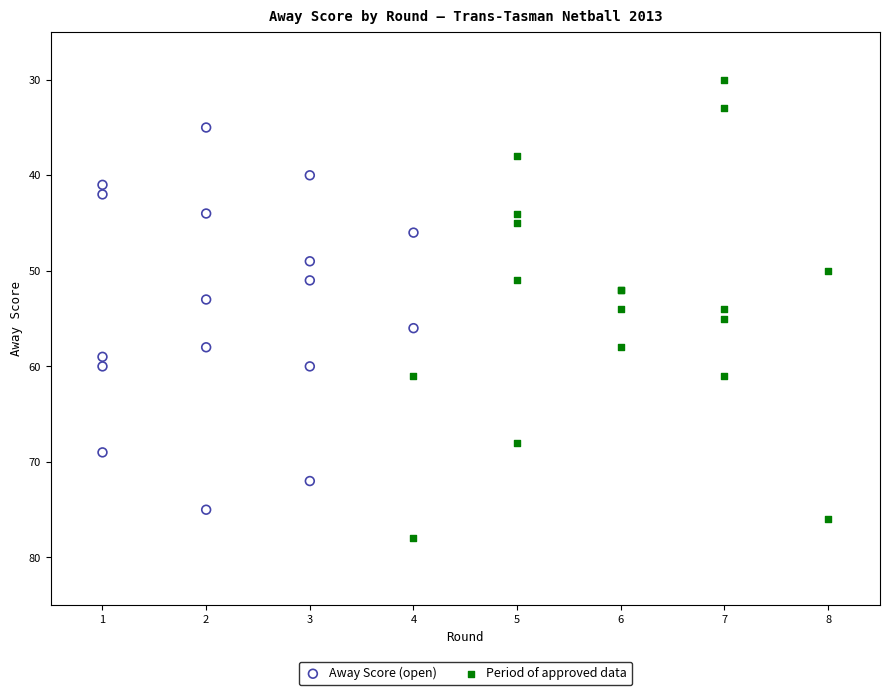

Which series has the largest Y range (max minus min)?

Period of approved data